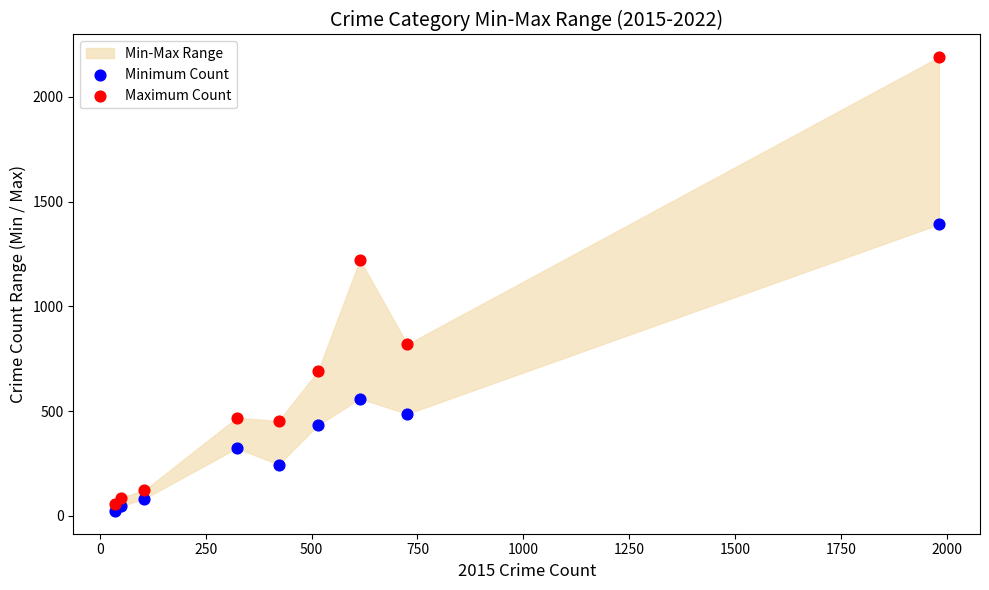

Across all series, what Y value is closest to 1106?

1222